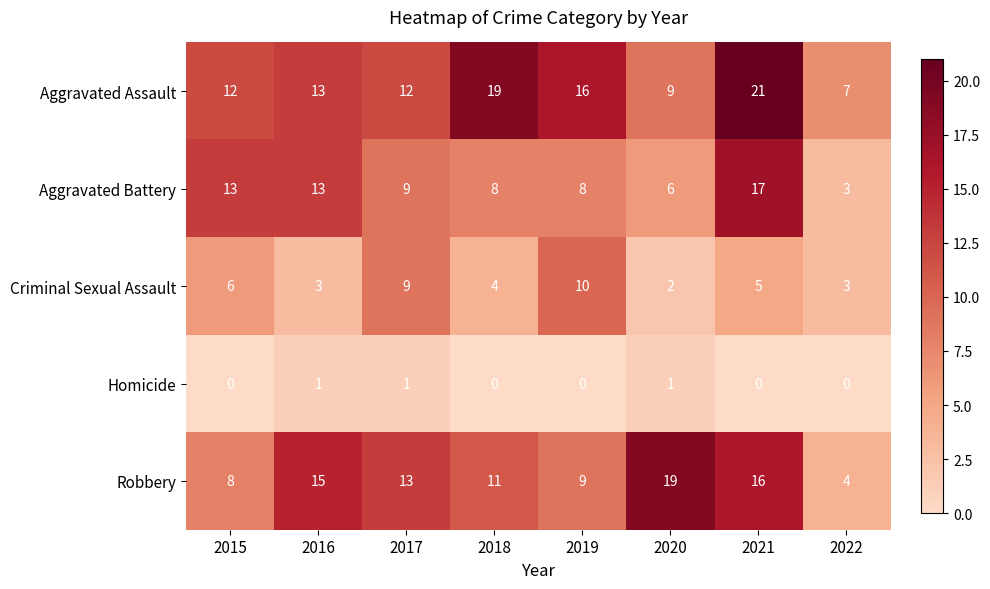

Which category has the highest value in the Aggravated Assault series?

2021